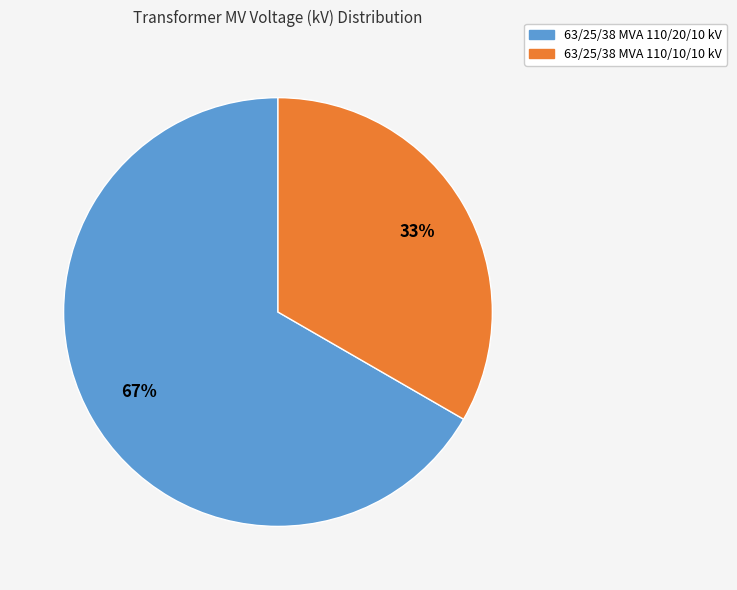

Which category has the smallest portion of the pie?

63/25/38 MVA 110/10/10 kV